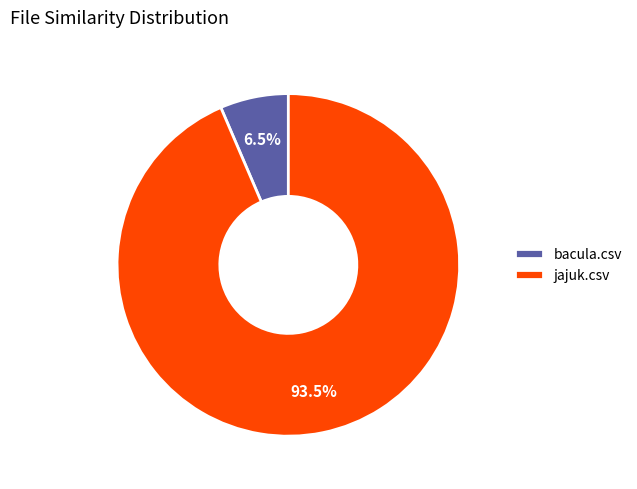

Is it true that bacula.csv is 20% of the pie?

False